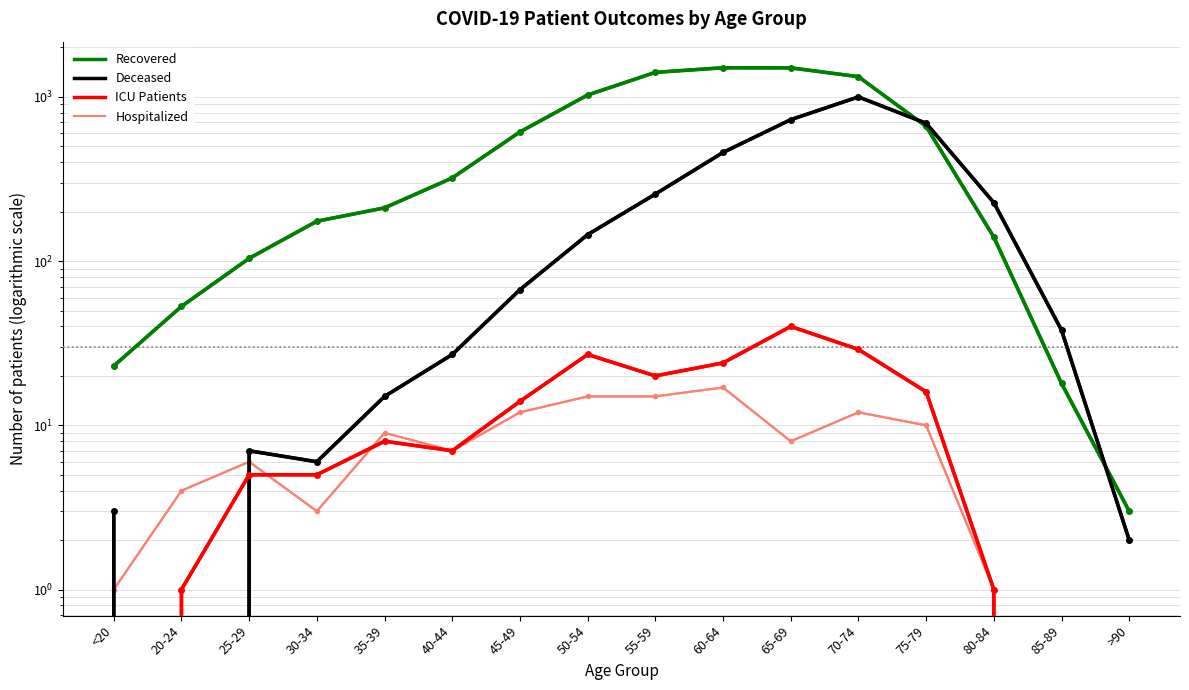

The Hospitalized series shows 0 at <20. True or false?

False